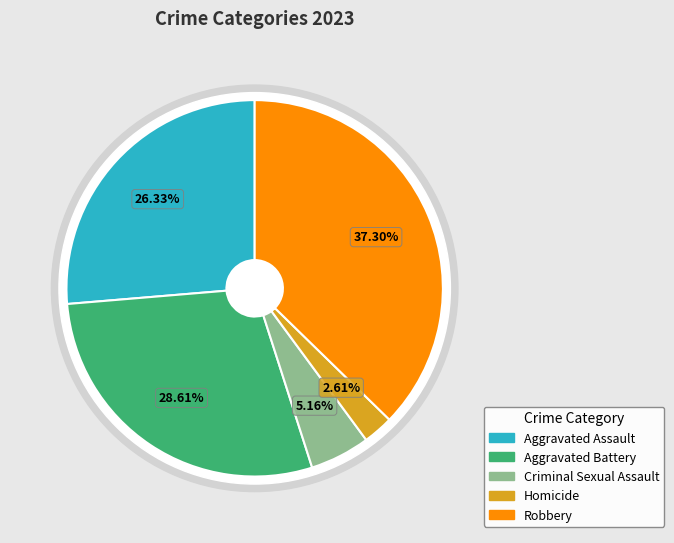

Is it true that Robbery is 49% of the pie?

False